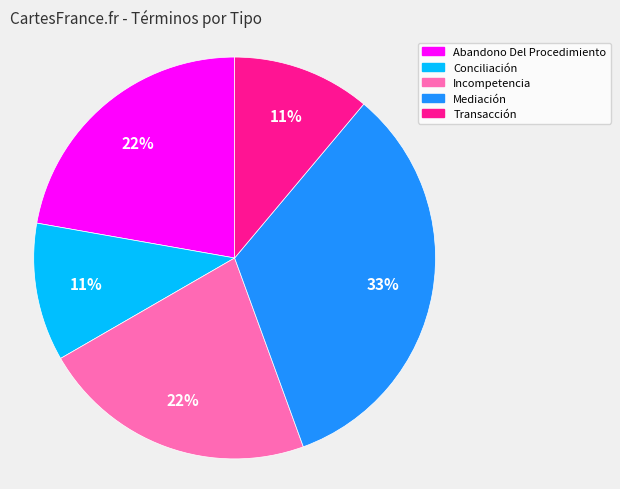

To the nearest percent, what is the combined percentage of Conciliación and Mediación?

44%